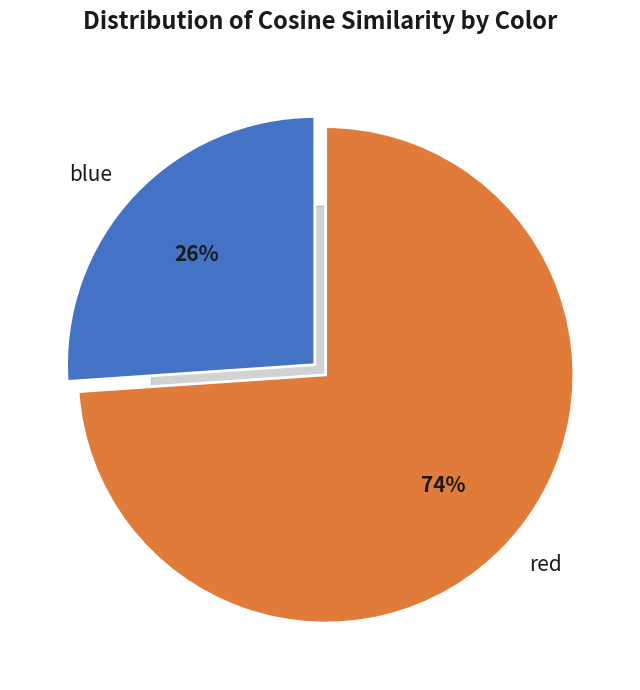

To the nearest percent, what is the difference between the blue and red slice percentages?

48%